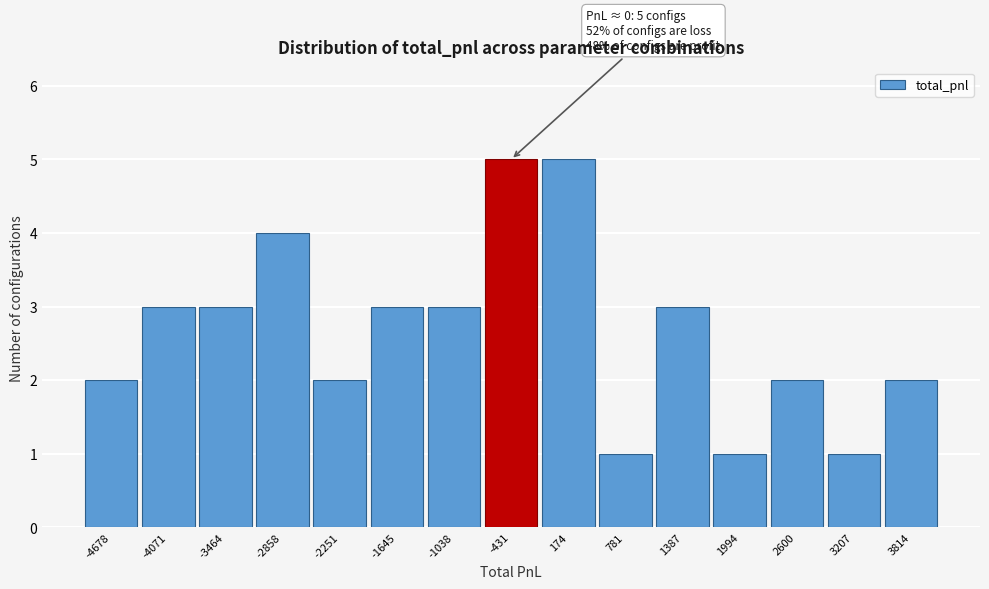

Reading right to left, extract all data points from this chart.

3814=2	3207=1	2600=2	1994=1	1387=3	781=1	174=5	-431=5	-1038=3	-1645=3	-2251=2	-2858=4	-3464=3	-4071=3	-4678=2